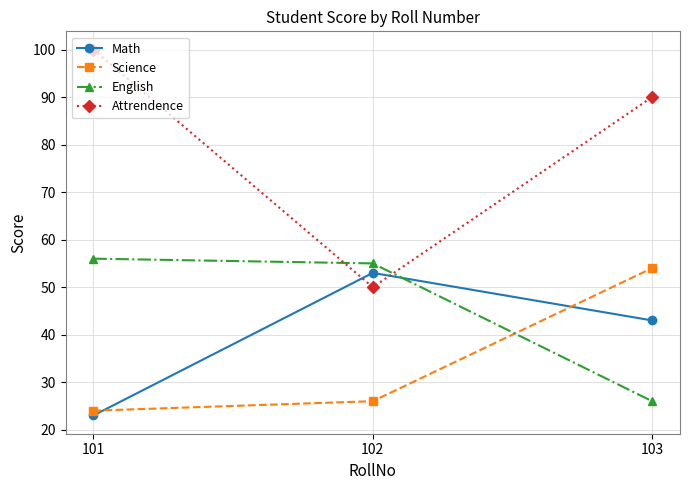

At 101, list the series in order from largest to smallest.

Attrendence, English, Science, Math